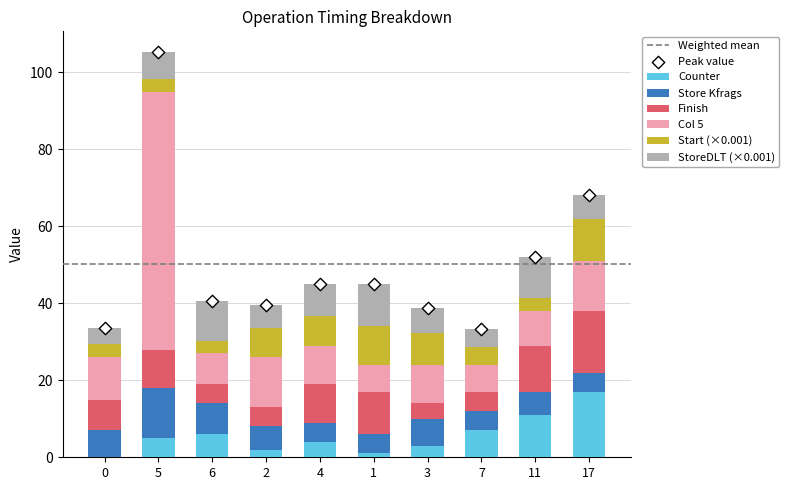

What are all the series names shown in the legend?

counter, start, storeDLT, storeKfrags, finish, col_5